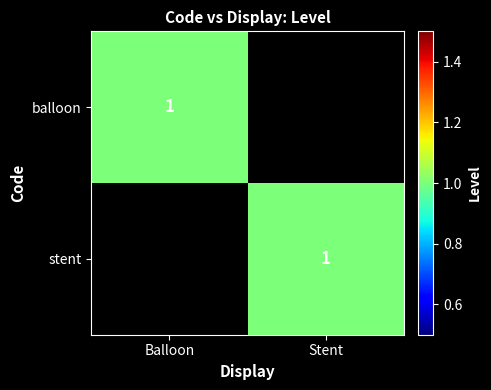

The stent series shows 1 at Stent. True or false?

True